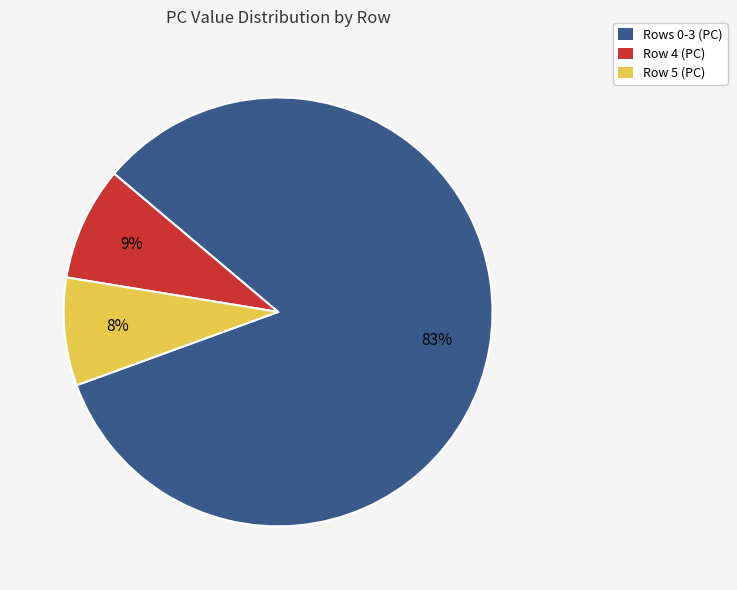

Which has a higher value, Rows 0-3 (PC) or Row 5 (PC)?

Rows 0-3 (PC)